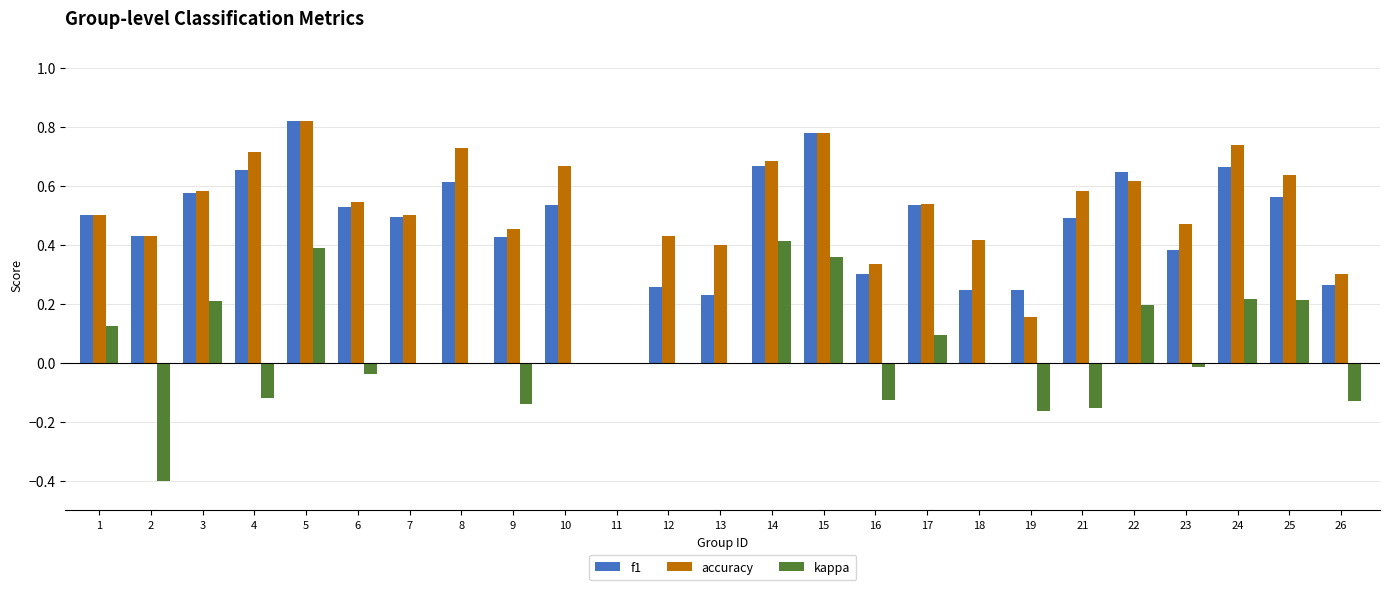

Which category has the highest value in the f1 series?

5